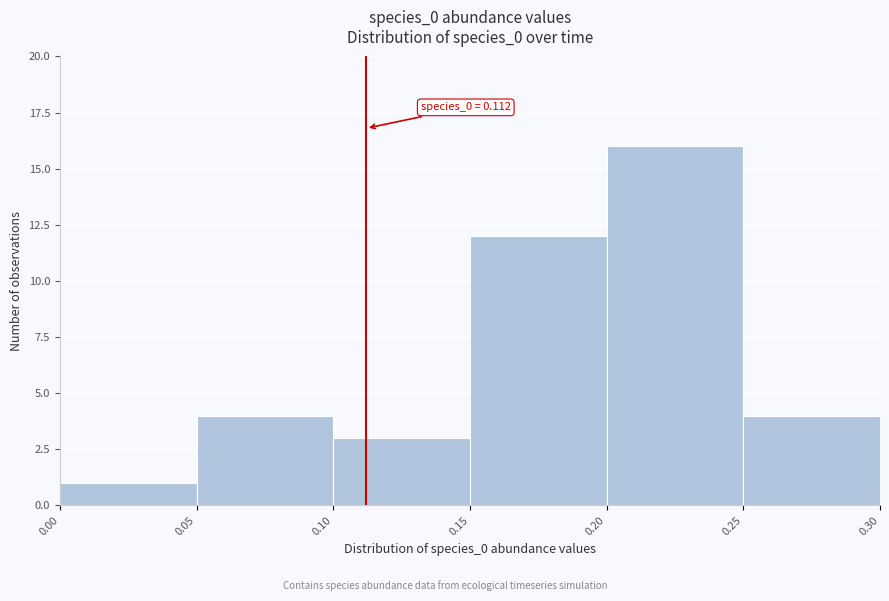

Which range on the x-axis has the tallest bar?

0.20 to 0.25